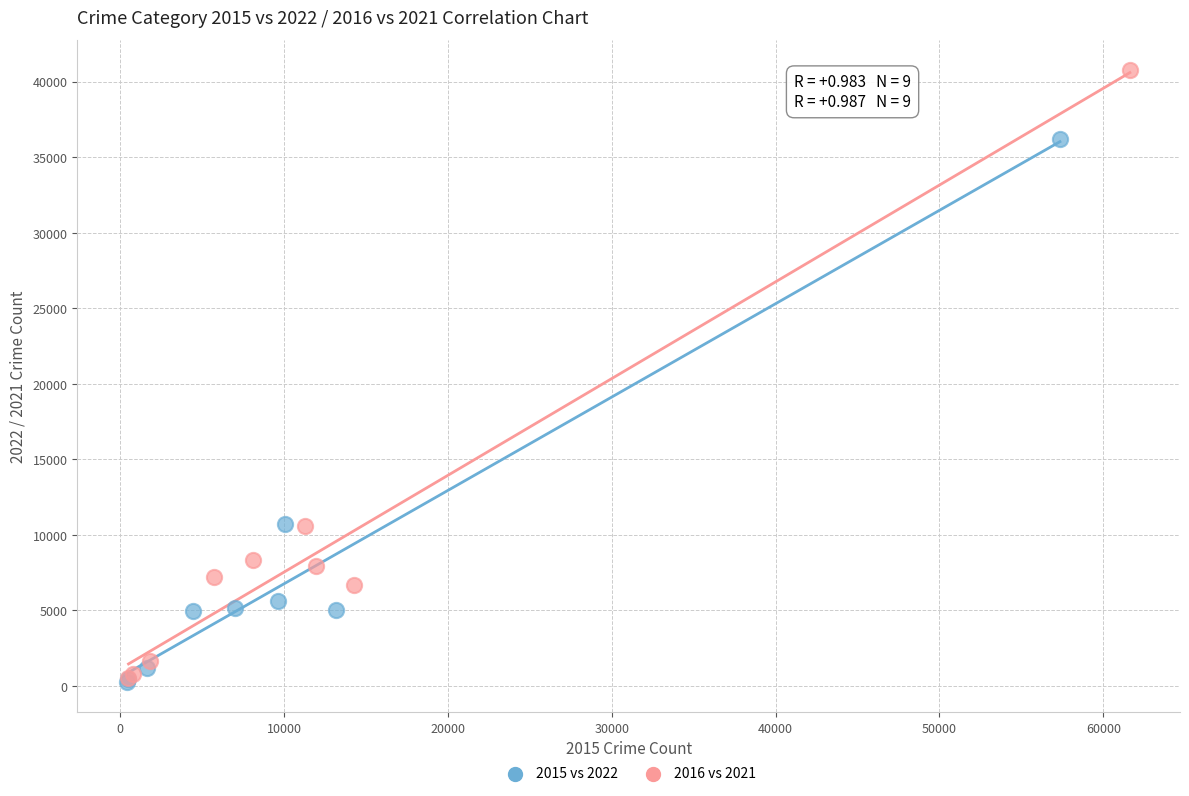

Which series has the largest Y range (max minus min)?

2016 vs 2021